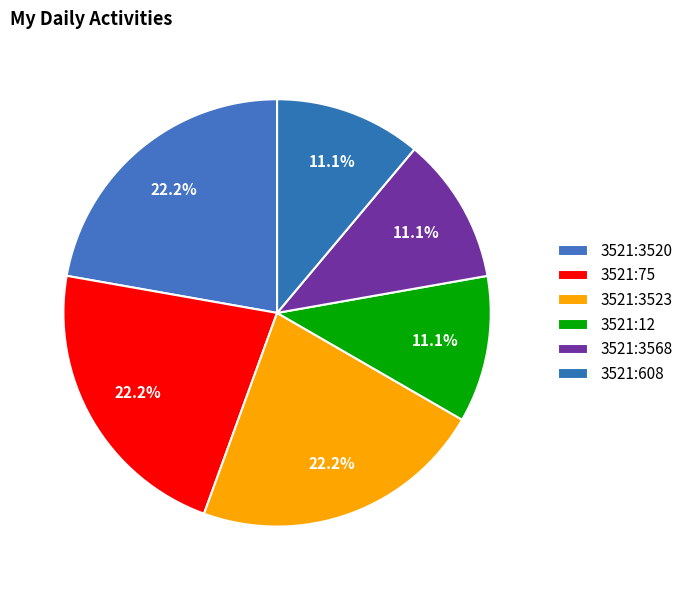

To the nearest percent, what is the average slice percentage?

17%